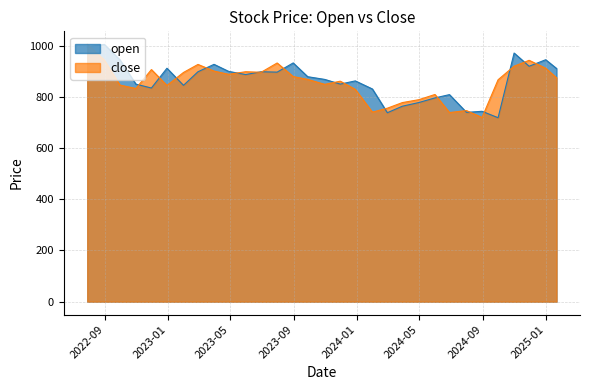

Reading right to left, what are all the values shown in this chart?

open: 2025-01-21=910.9	2024-12-31=945.2	2024-11-29=919.6	2024-10-31=971.3	2024-09-30=718.6	2024-08-30=743.7	2024-07-31=739.5	2024-06-28=808.9	2024-05-31=796.0	2024-04-30=778.0	2024-03-29=763.6	2024-02-29=738.1	2024-01-31=831.0	2023-12-29=862.5	2023-11-30=849.9	2023-10-31=868.3	2023-09-28=878.9	2023-08-31=932.6	2023-07-31=896.7	2023-06-30=898.2	2023-05-31=887.2	2023-04-28=899.8	2023-03-31=927.1	2023-02-28=898.2	2023-01-31=845.1	2022-12-30=911.9	2022-11-30=834.6	2022-10-31=849.8	2022-09-30=945.1	2022-08-31=1005.0	2022-07-29=995.2
close: 2025-01-21=874.4	2024-12-31=911.9	2024-11-29=942.9	2024-10-31=920.0	2024-09-30=866.9	2024-08-30=719.5	2024-07-31=746.4	2024-06-28=738.9	2024-05-31=809.4	2024-04-30=789.2	2024-03-29=777.8	2024-02-29=755.8	2024-01-31=740.5	2023-12-29=829.4	2023-11-30=861.3	2023-10-31=849.1	2023-09-28=868.2	2023-08-31=879.4	2023-07-31=932.5	2023-06-30=896.1	2023-05-31=898.2	2023-04-28=888.2	2023-03-31=900.8	2023-02-28=926.8	2023-01-31=895.5	2022-12-30=844.7	2022-11-30=906.7	2022-10-31=832.8	2022-09-30=846.3	2022-08-31=943.5	2022-07-29=1005.8